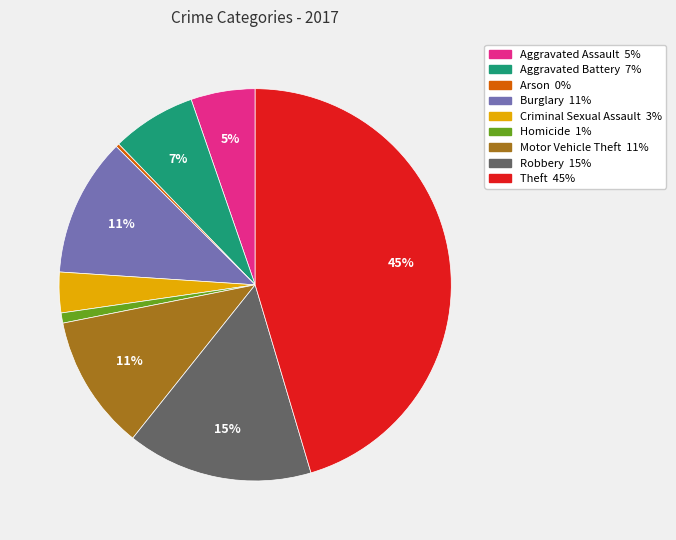

The Homicide slice represents 1% of the pie. True or false?

True